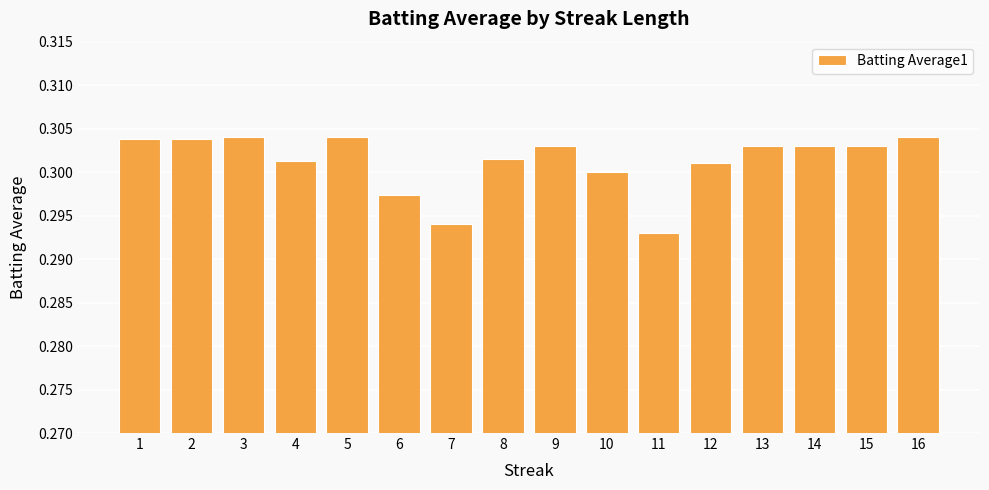

Where is the data nearest to the value 0?

11